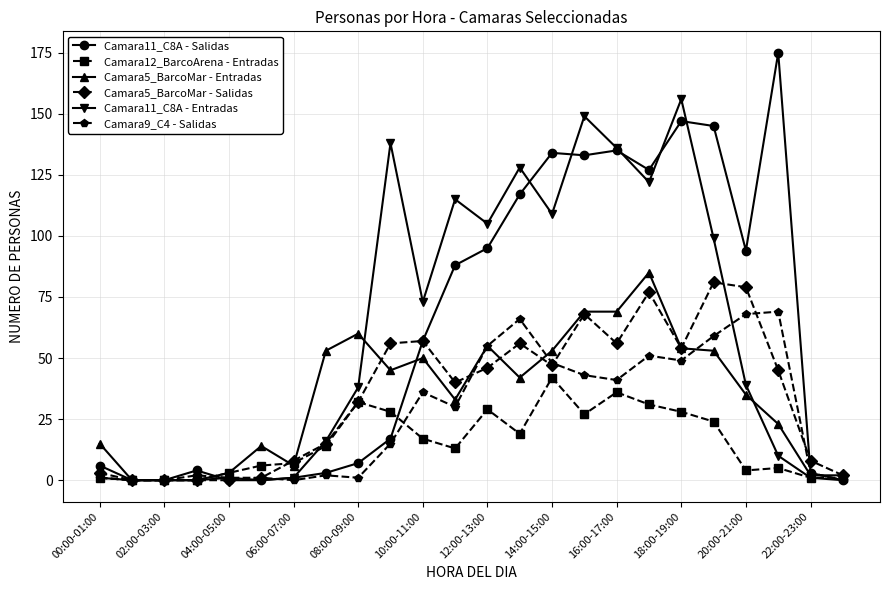

Which series has the widest spread of values?

Camara11_C8A - Salidas